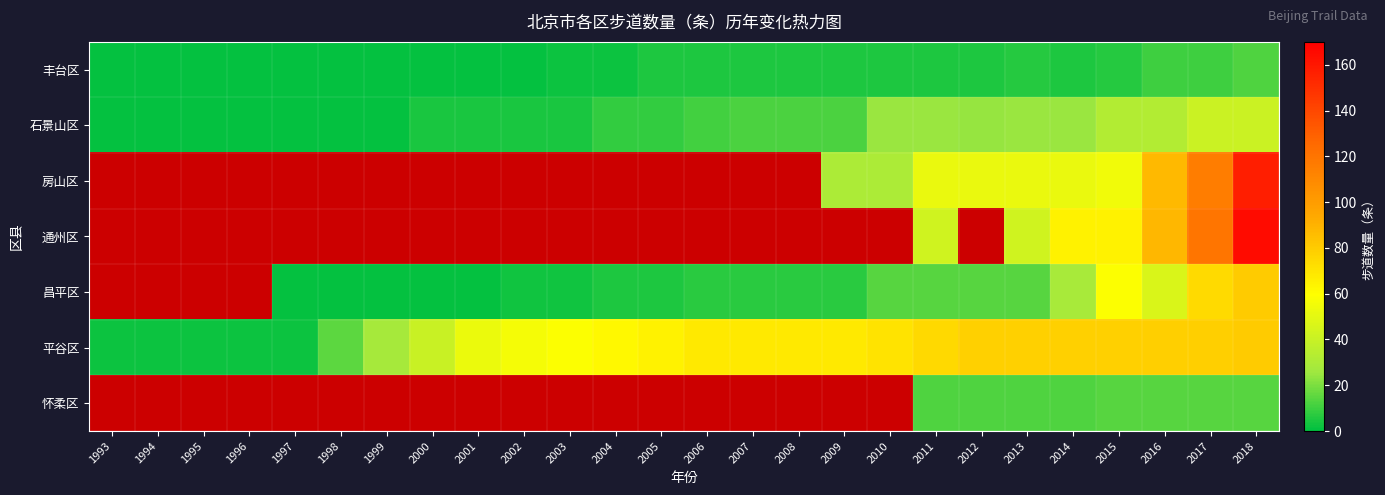

True or false: 房山区 has a value of 52.0 at 2012.

True